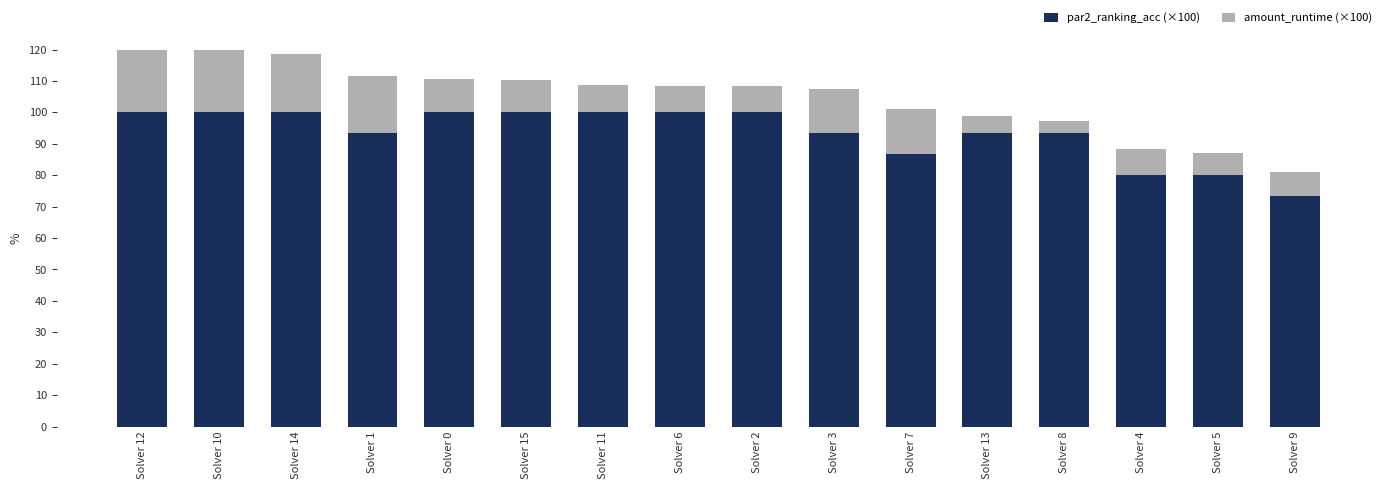

List the labels in order of amount_runtime (×100) value, largest first.

Solver 12, Solver 10, Solver 14, Solver 1, Solver 7, Solver 3, Solver 0, Solver 15, Solver 11, Solver 6, Solver 2, Solver 4, Solver 9, Solver 5, Solver 13, Solver 8